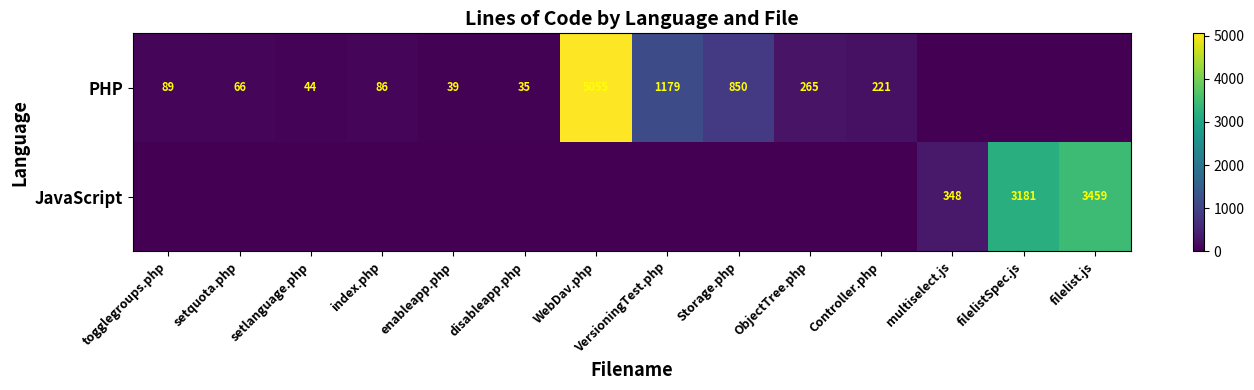

Which has a higher value, filelistSpec.js or togglegroups.php?

togglegroups.php